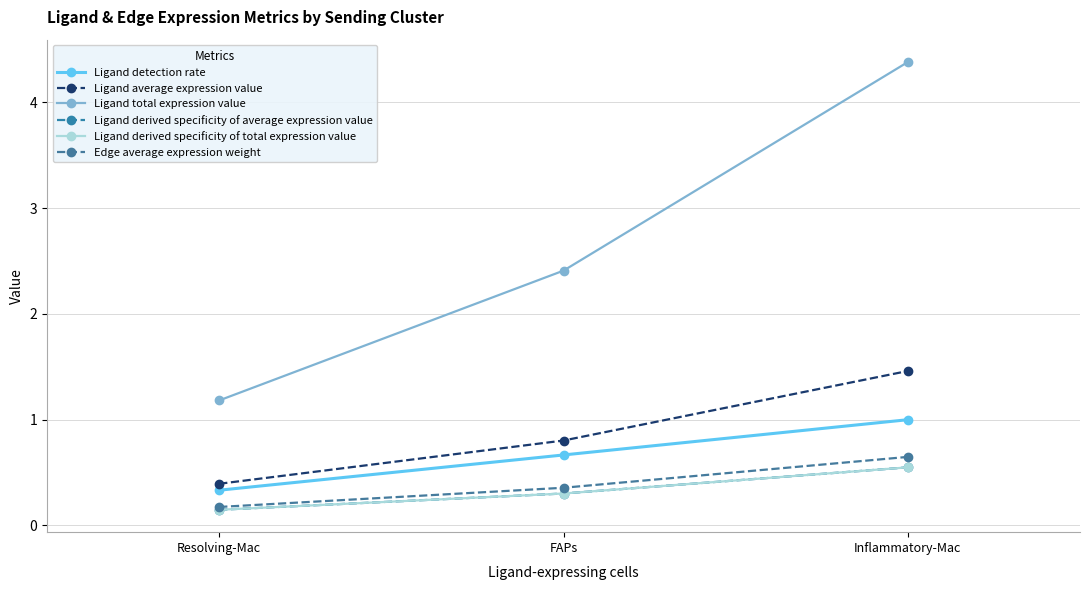

Is this an area chart (filled region under the line)?

No